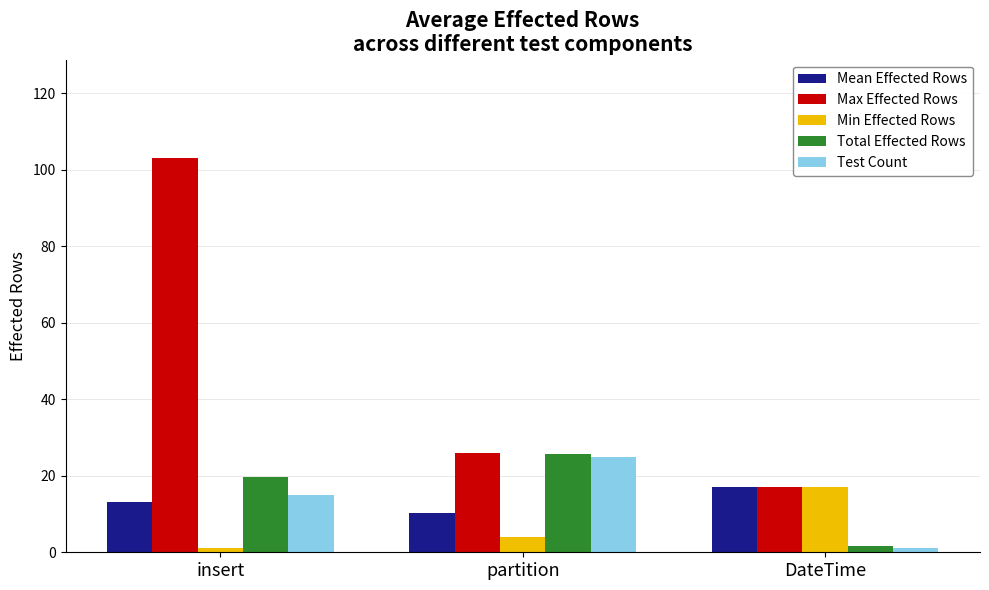

How many values in the Mean Effected Rows series exceed 13?

2